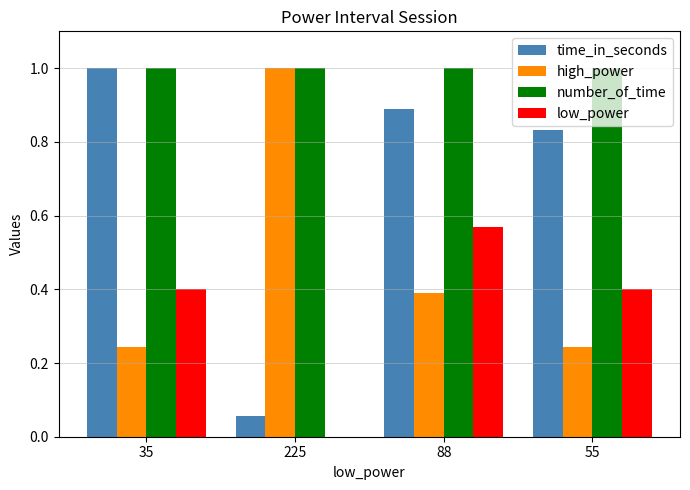

What is the greatest value displayed?

1.0